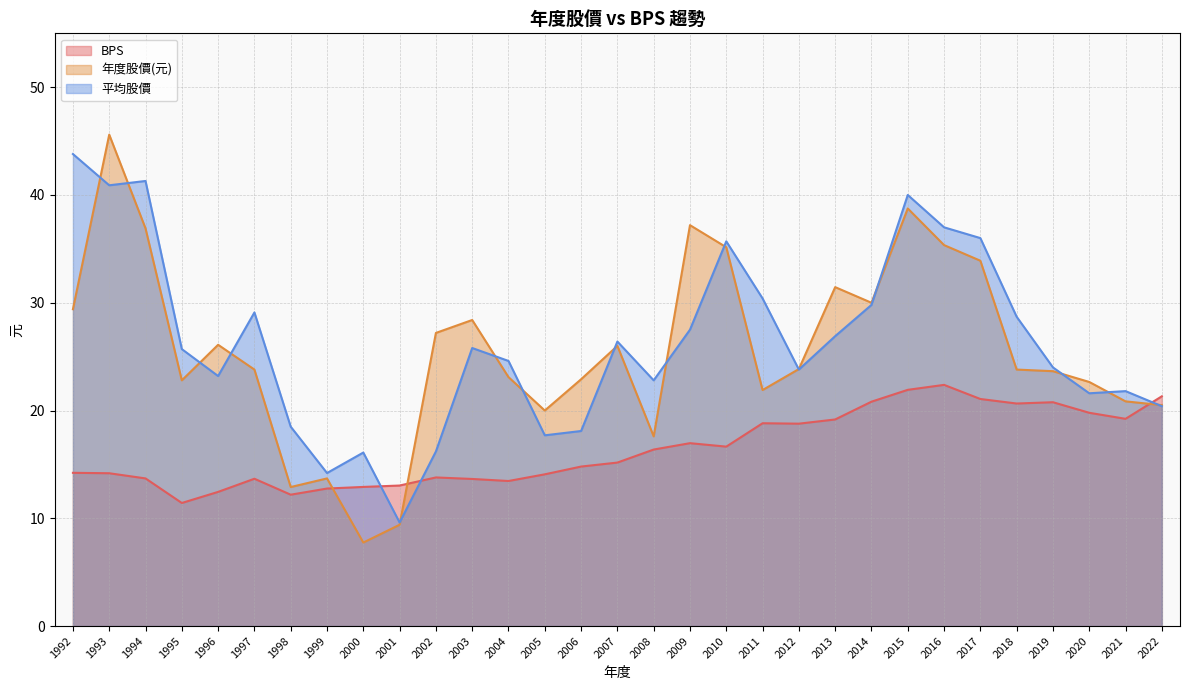

True or false: BPS and 年度股價(元) cross at least once.

True